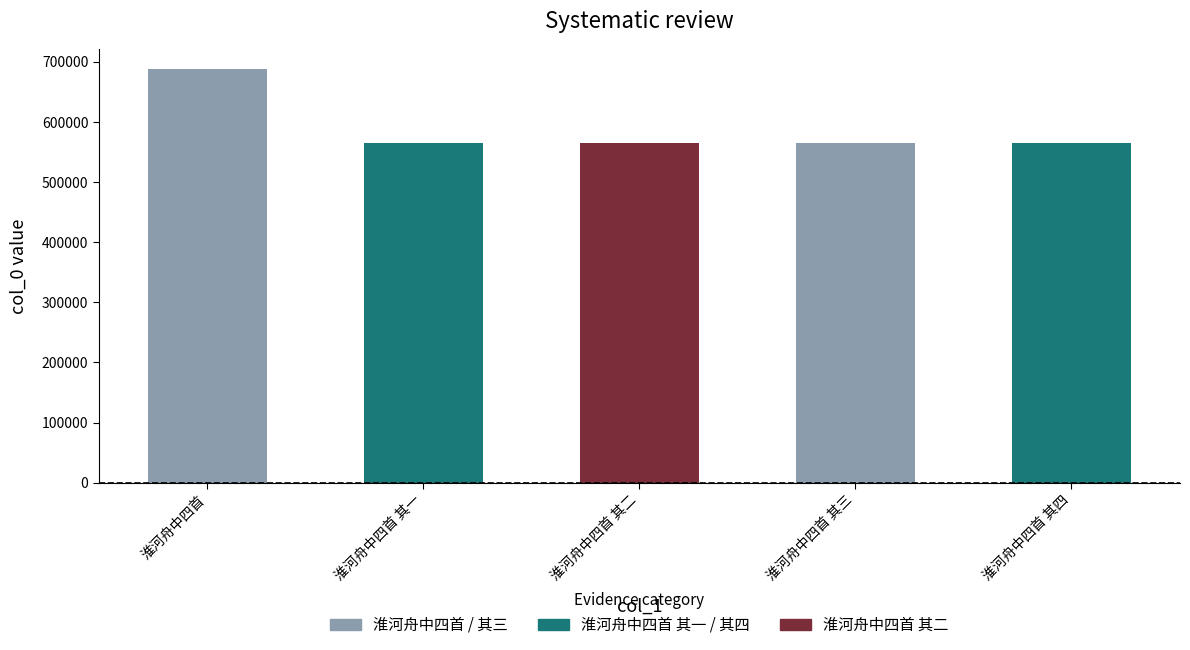

Approximately how many times larger is the value at 淮河舟中四首 其一 compared to 淮河舟中四首?

0.8